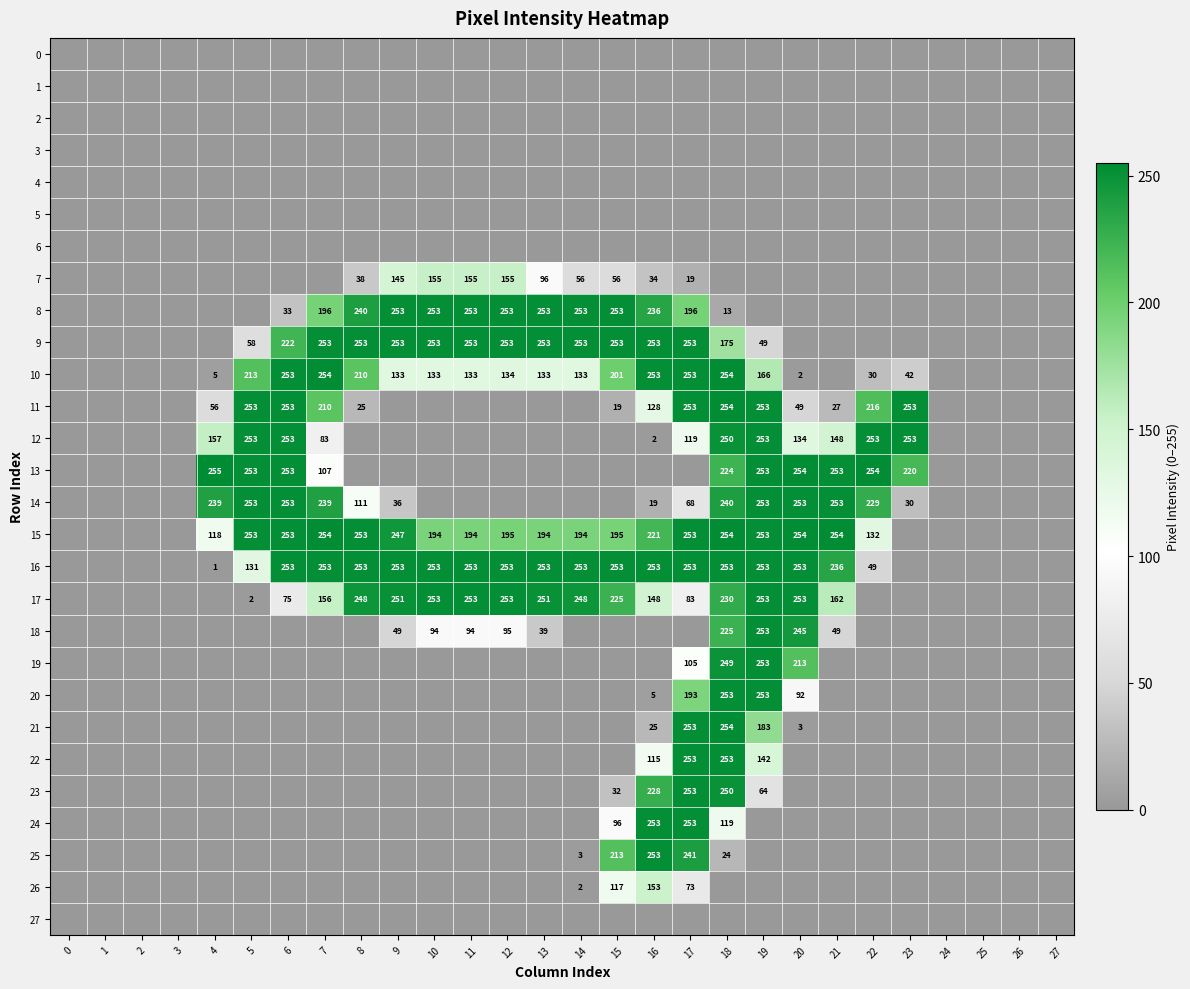

What is the difference between the 10 values at 5 and 17?

40